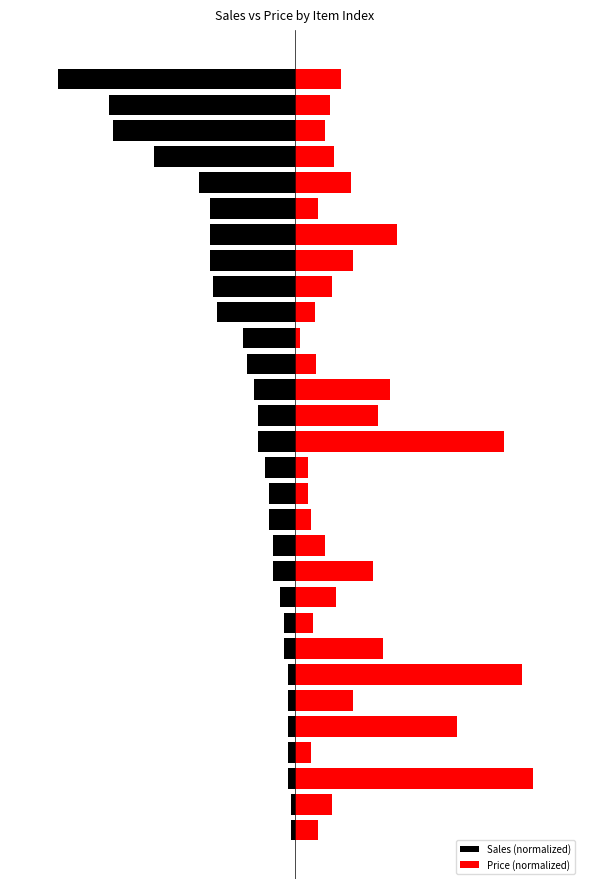

List the labels in order of Sales (normalized) value, smallest first.

29, 28, 27, 26, 25, 22, 23, 24, 21, 20, 19, 18, 17, 15, 16, 14, 12, 13, 10, 11, 9, 7, 8, 2, 3, 4, 5, 6, 0, 1